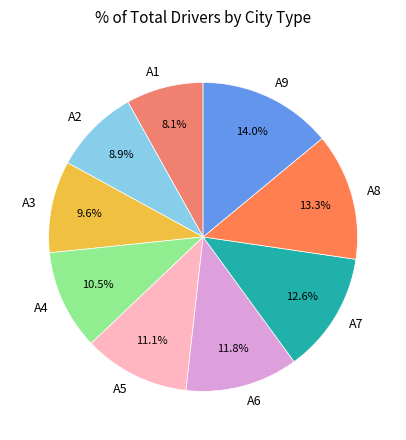

Is there a majority slice in this chart?

No